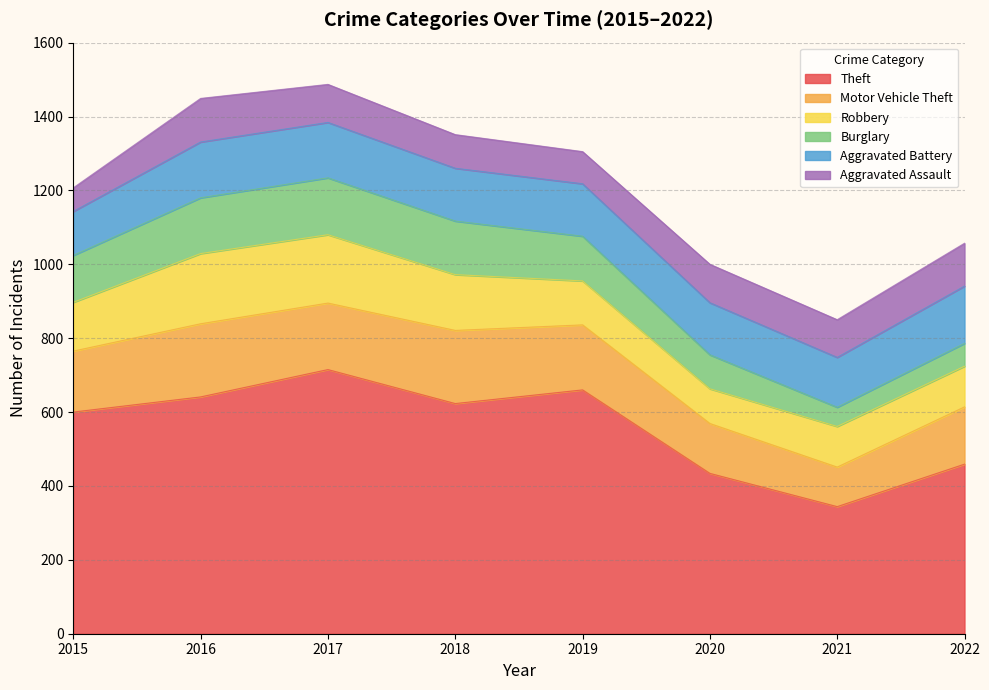

At 2022, list the series in order from largest to smallest.

Theft, Motor Vehicle Theft, Aggravated Battery, Aggravated Assault, Robbery, Burglary